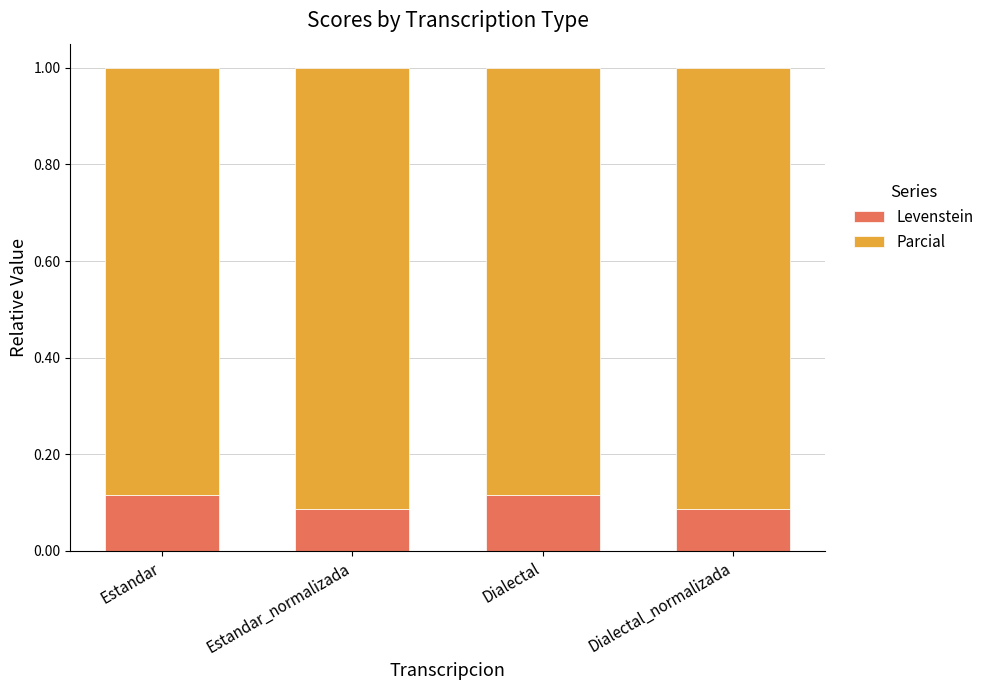

How many Levenstein values are between 0 and 1?

4